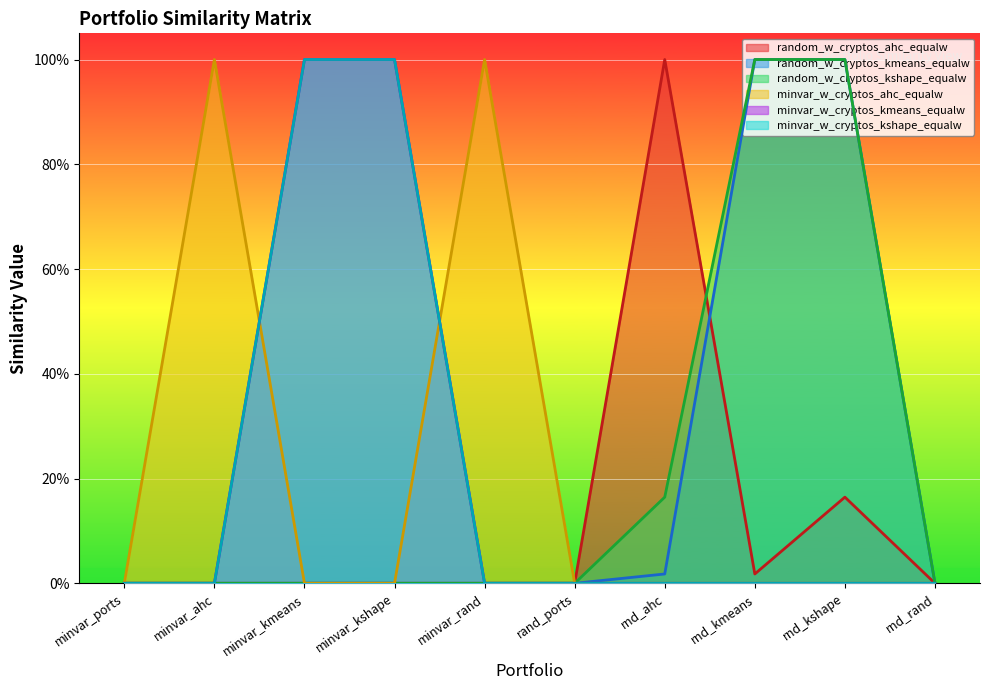

How many data points does each series have?

10